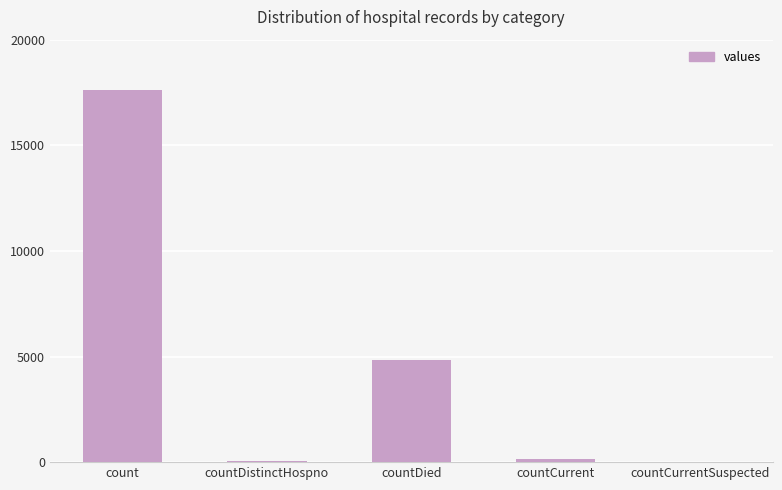

The chart shows a value of 11542 at countCurrentSuspected. True or false?

False